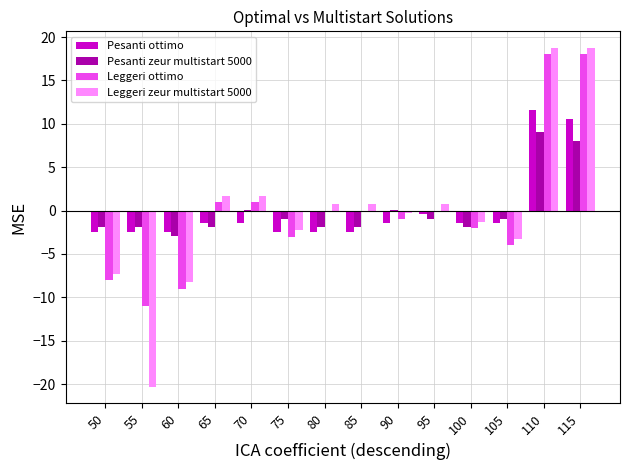

What is the total value across all series at 105?

-9.6